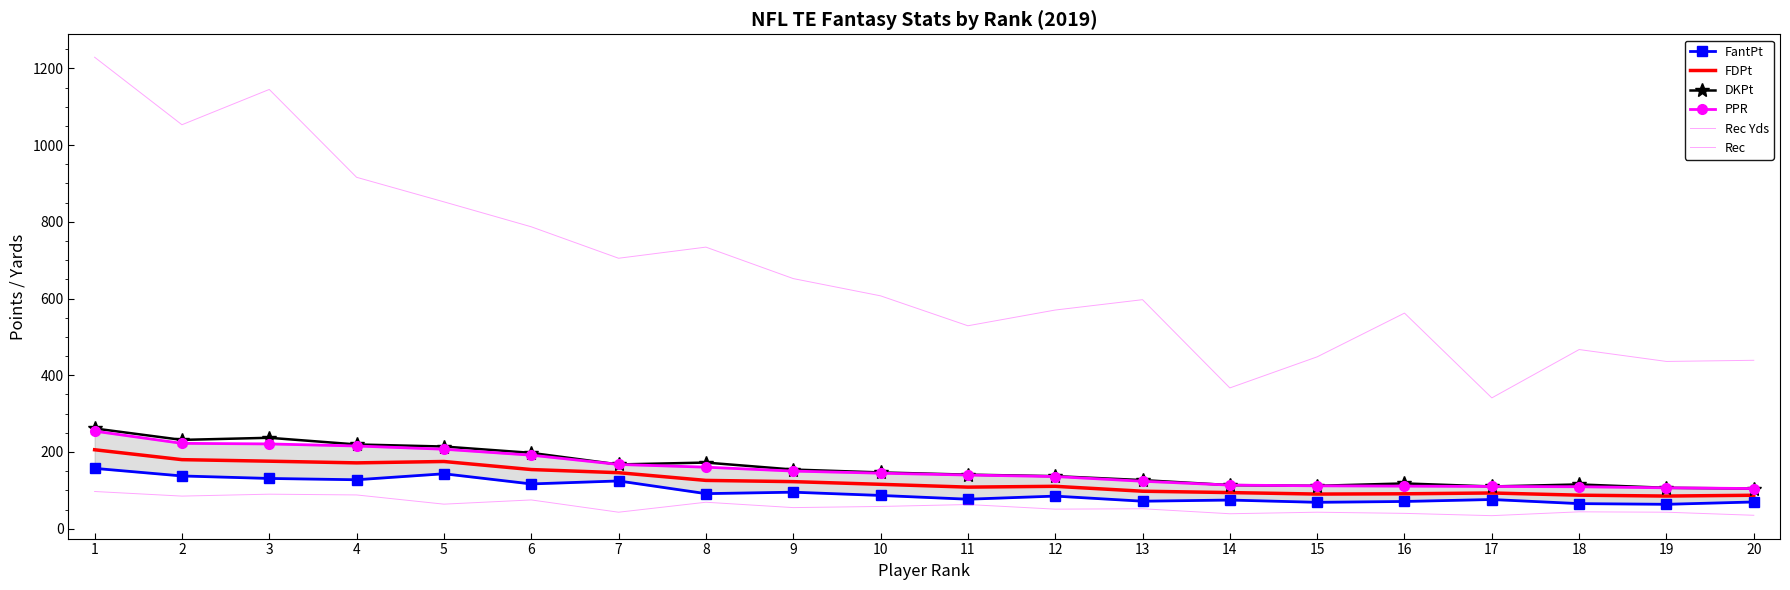

What is the difference between the second highest and second lowest values in the FDPt series?

92.8